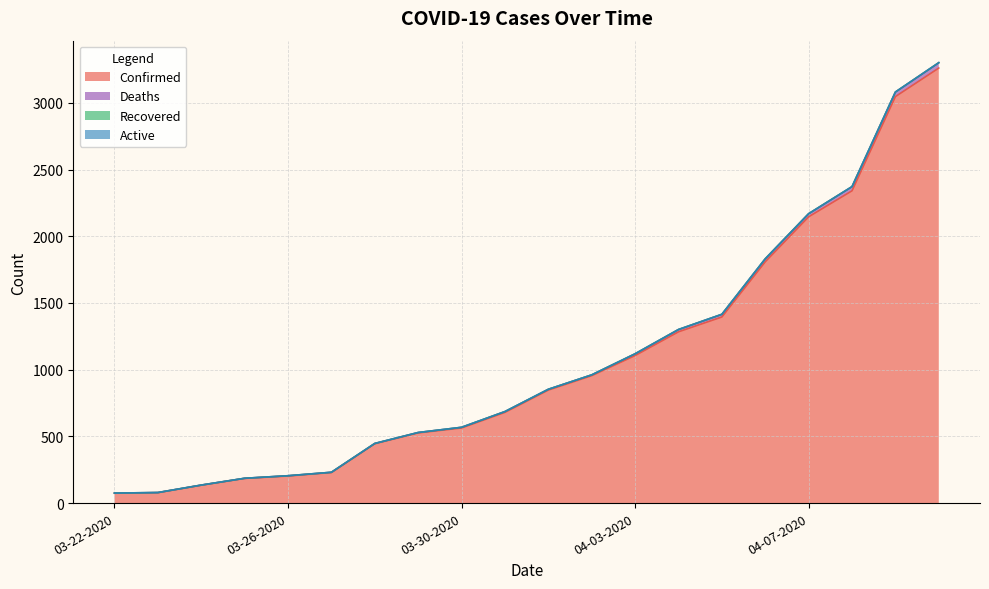

Is it true that Deaths equals 205 at 03-26-2020?

True